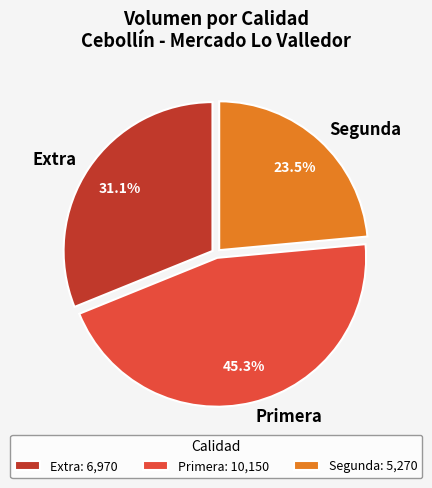

Approximately how many times larger is the value at Extra compared to Primera?

0.7